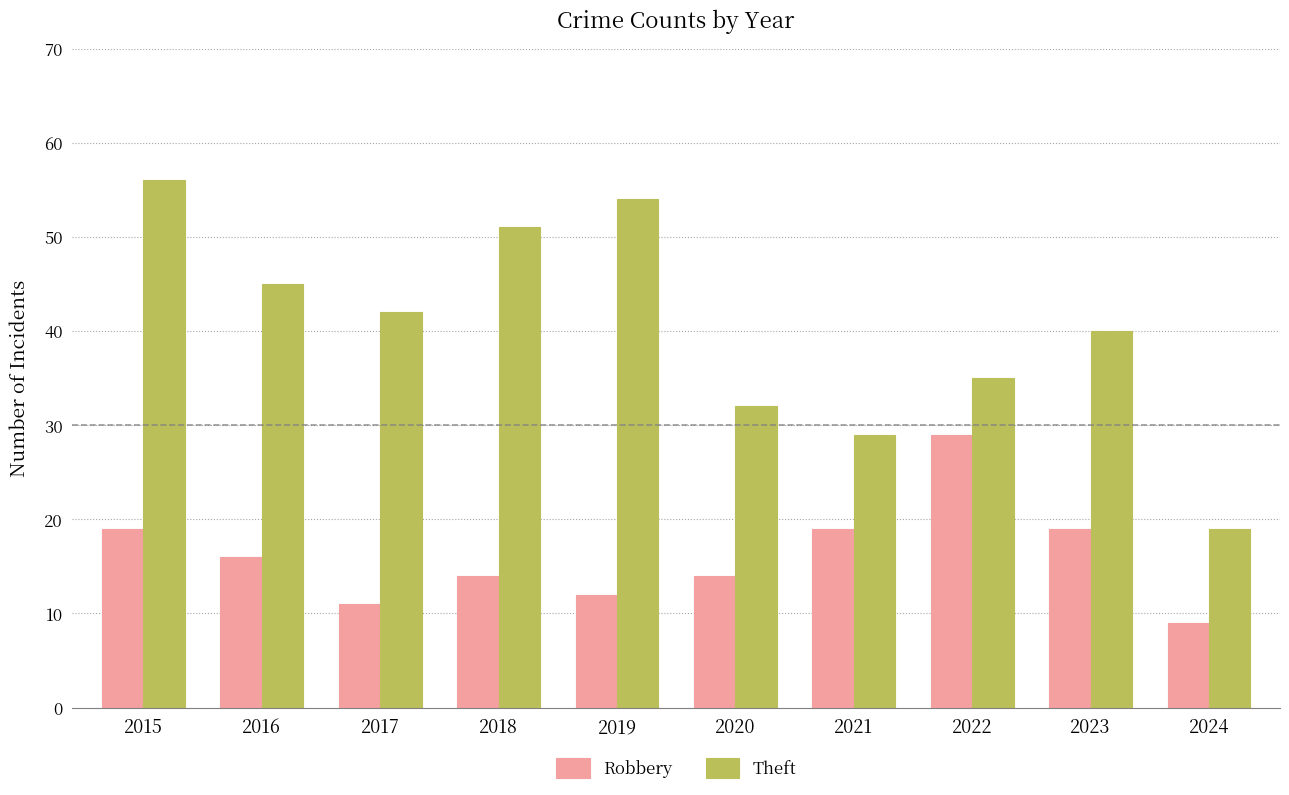

Which category has the lowest value in the Theft series?

2024